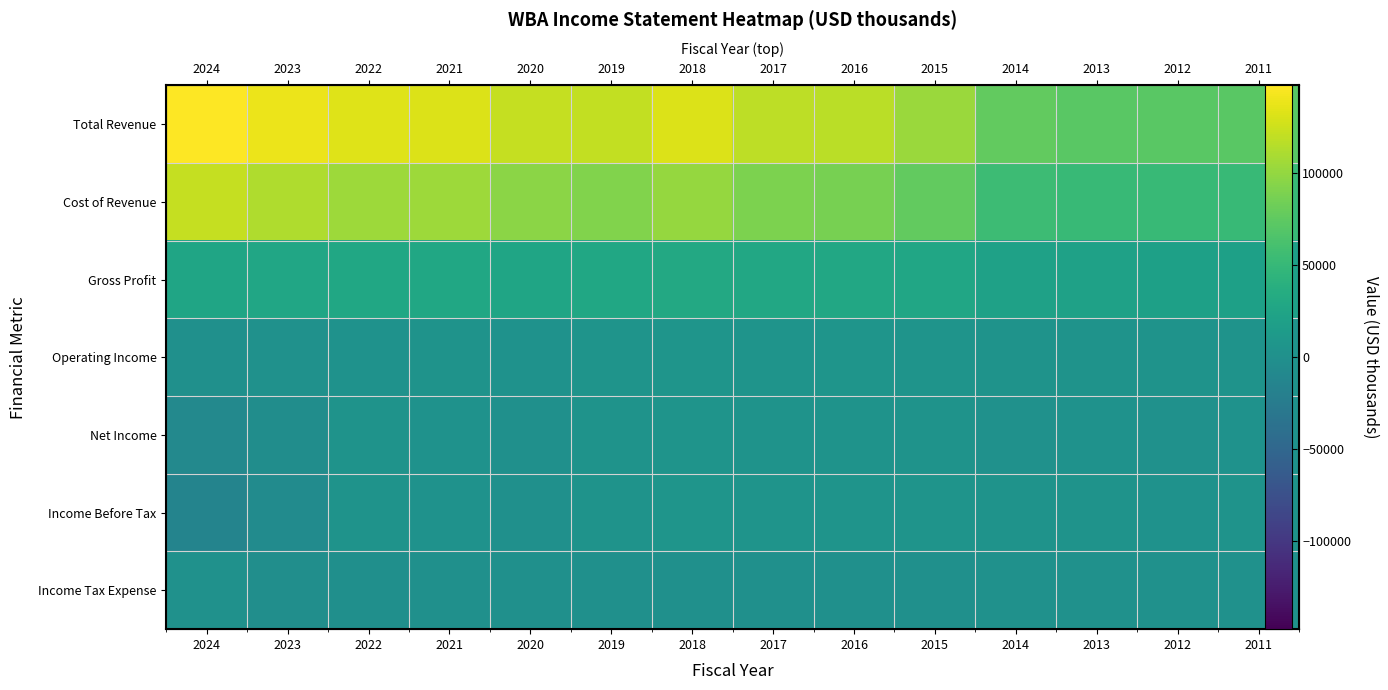

How many series are shown in this chart?

7